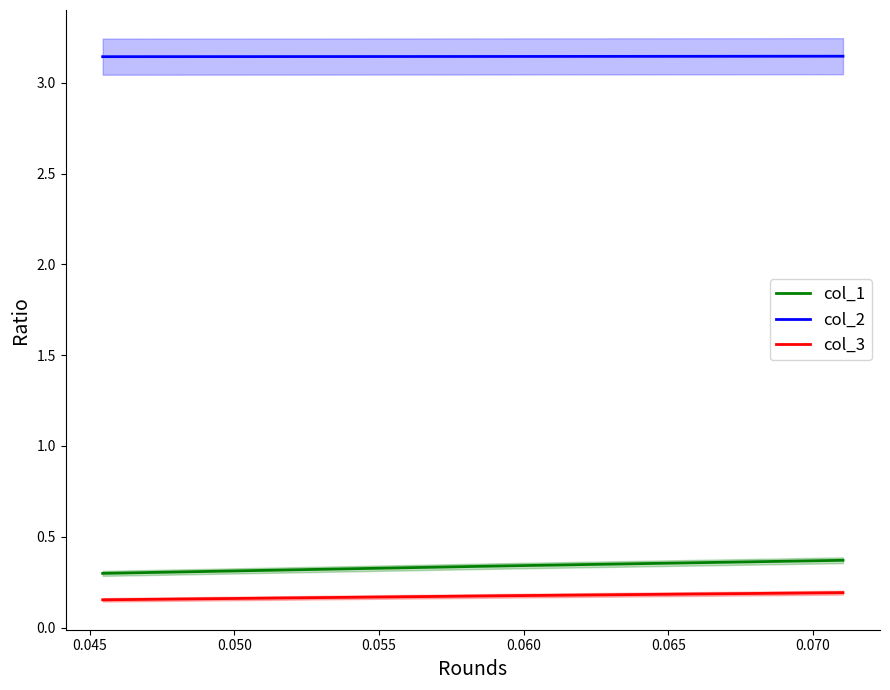

The value of col_2 at 0.040 is 5.1. True or false?

False